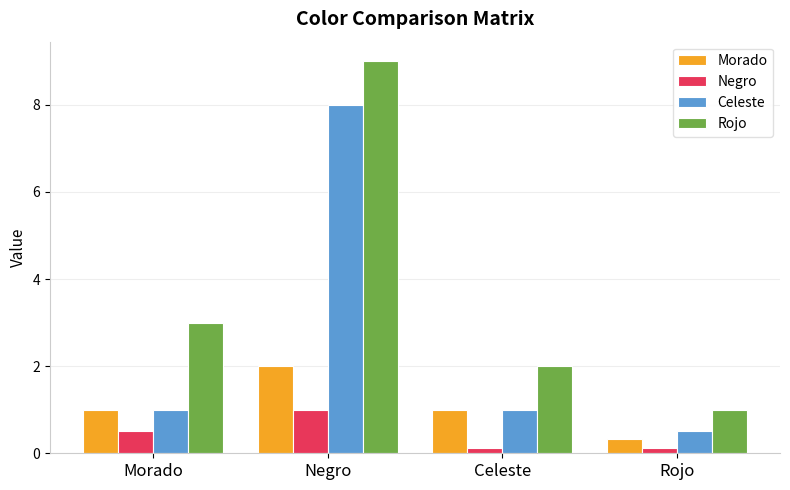

How many distinct data groups are displayed?

4